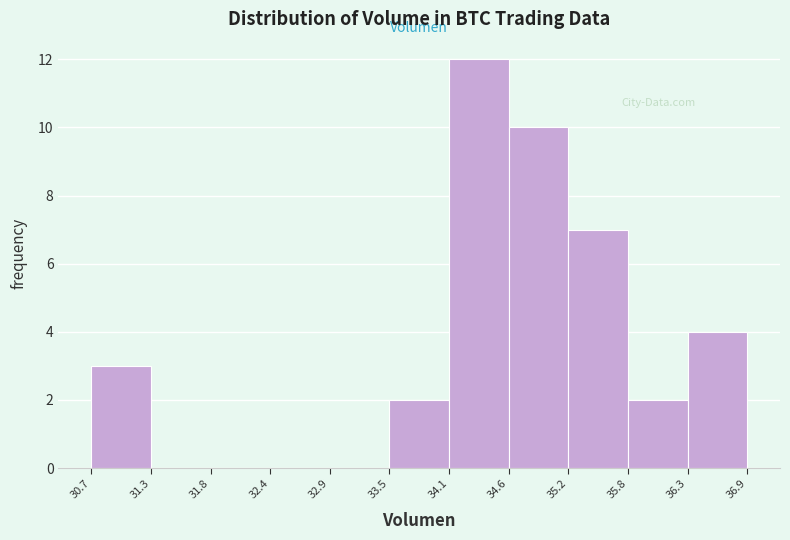

Which range on the x-axis has the tallest bar?

34.1 to 34.6